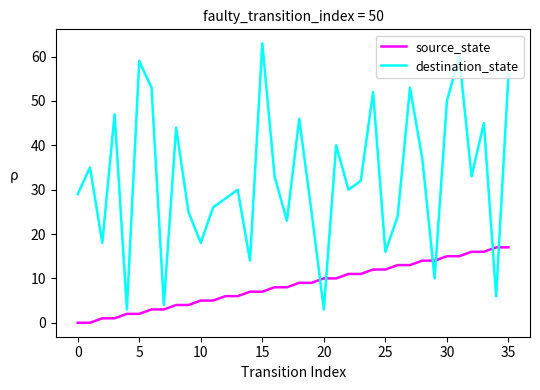

What is the minimum value for destination_state?

3